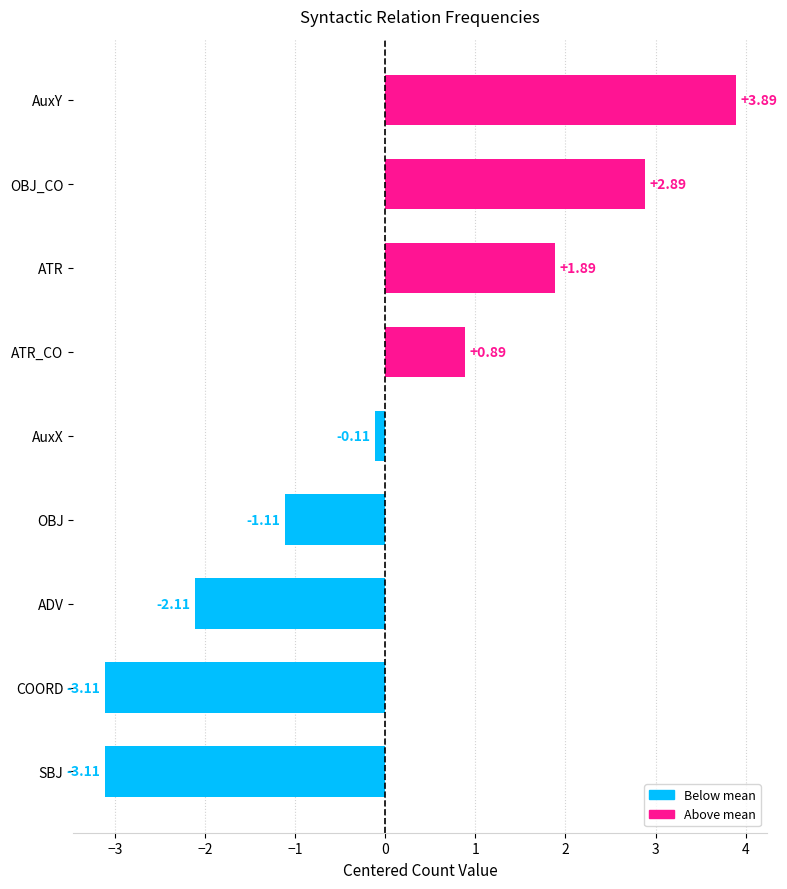

What is the difference between the maximum and second lowest values?

7.0